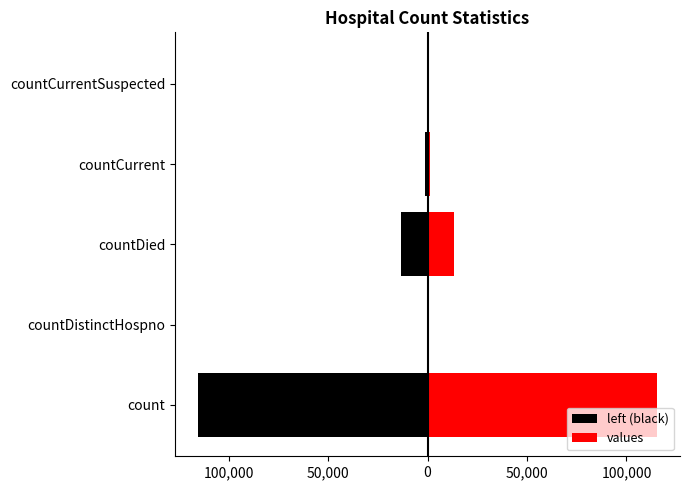

How many values in values are above zero?

3